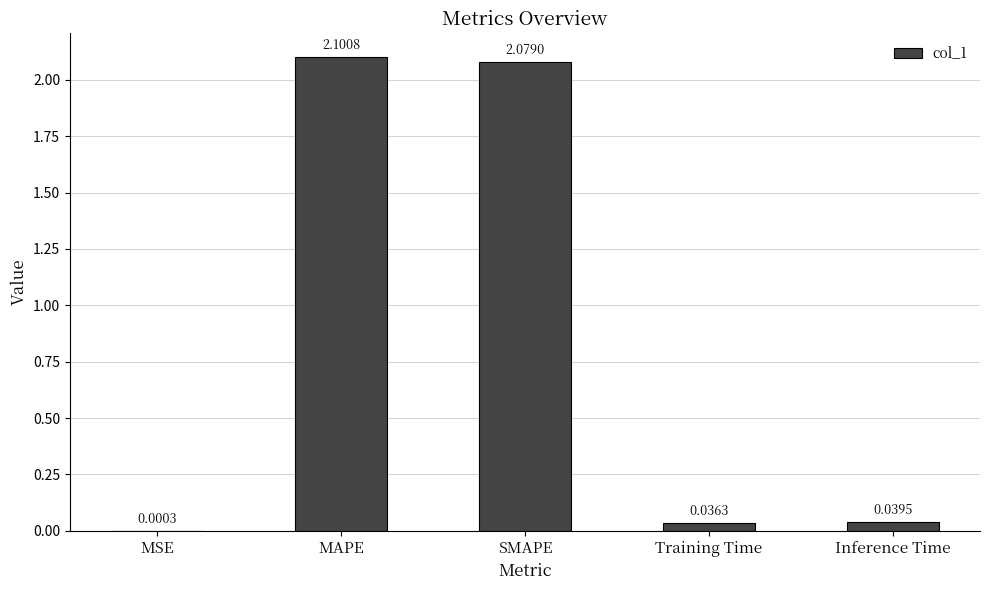

At which category does the chart reach its peak across all series?

MAPE